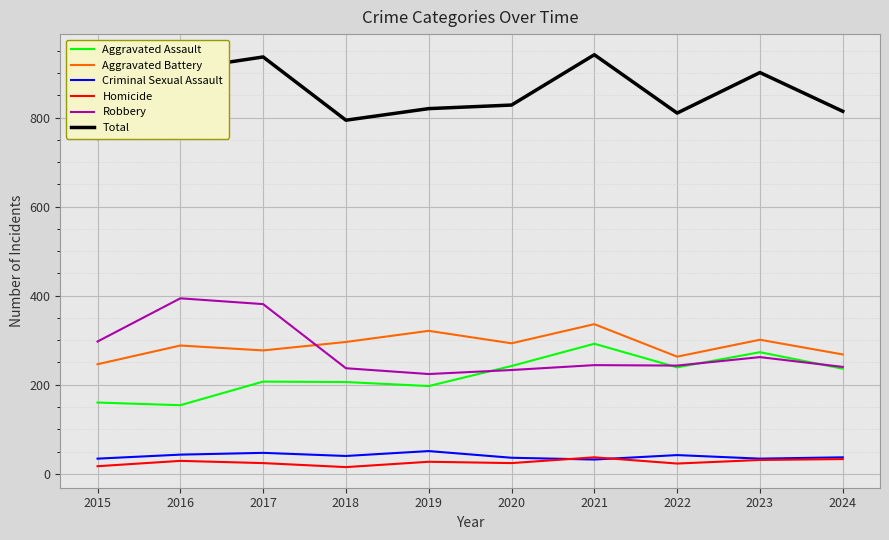

Where is Aggravated Assault nearest to the value 223?

2024